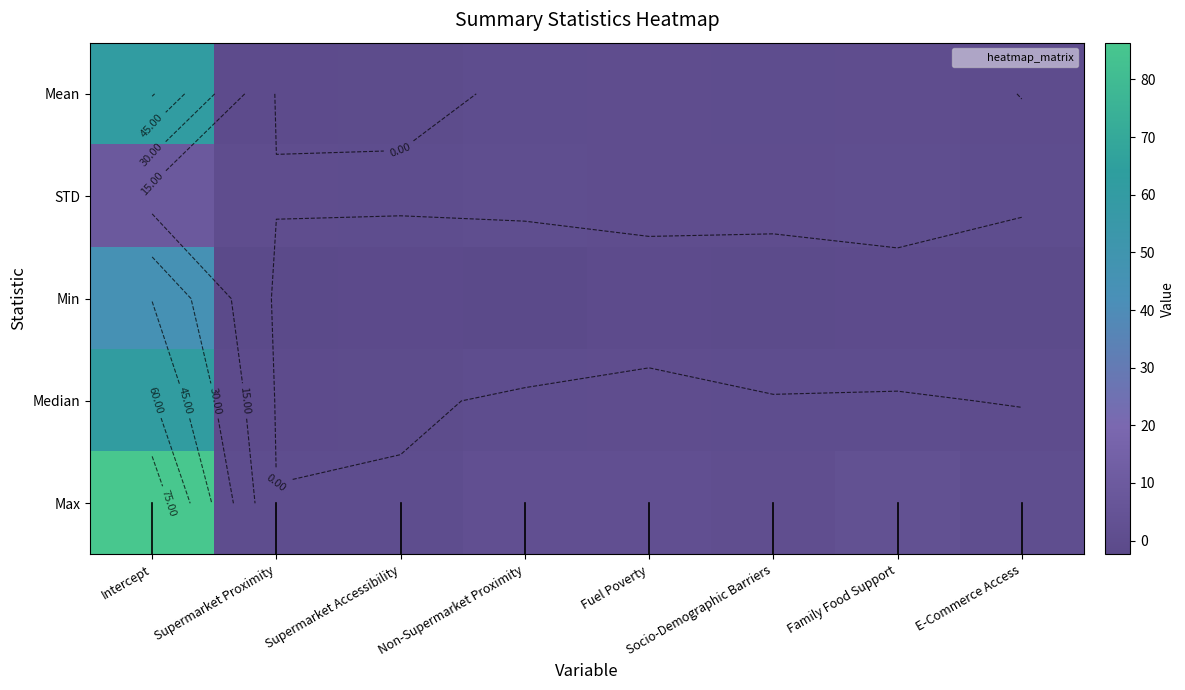

Between Fuel Poverty and Family Food Support, which is larger?

Fuel Poverty